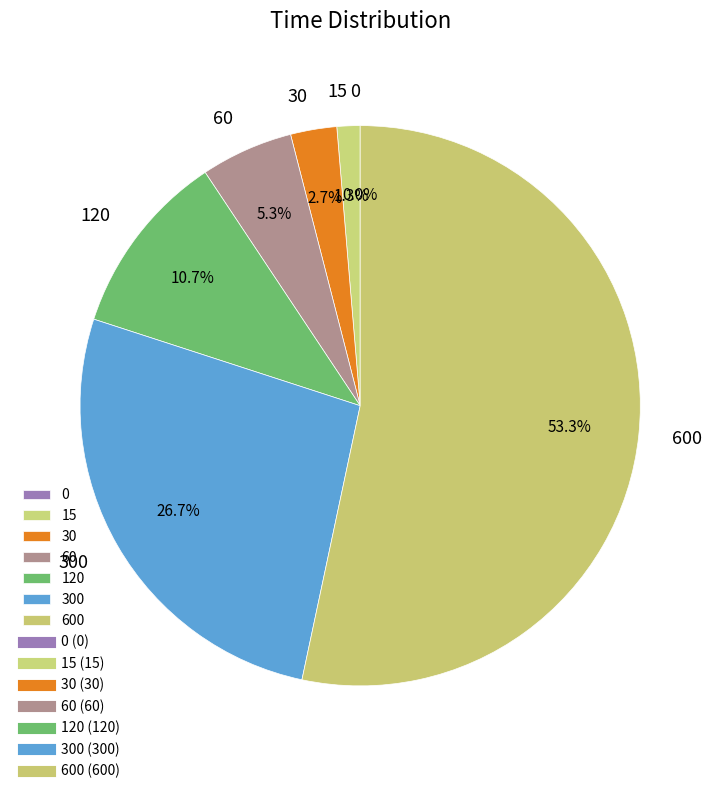

To the nearest percent, what is the difference between the 30 and 600 slice percentages?

51%